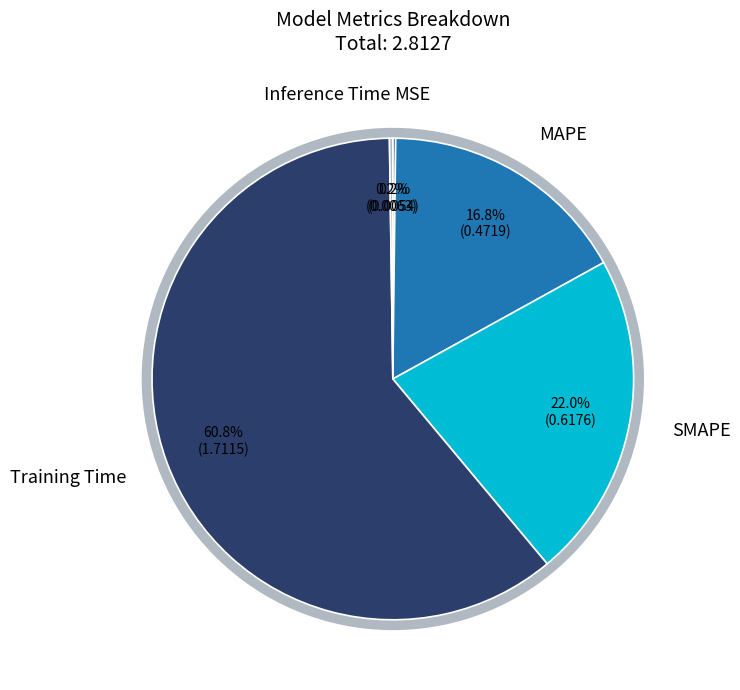

Which has a higher value, MAPE or SMAPE?

SMAPE